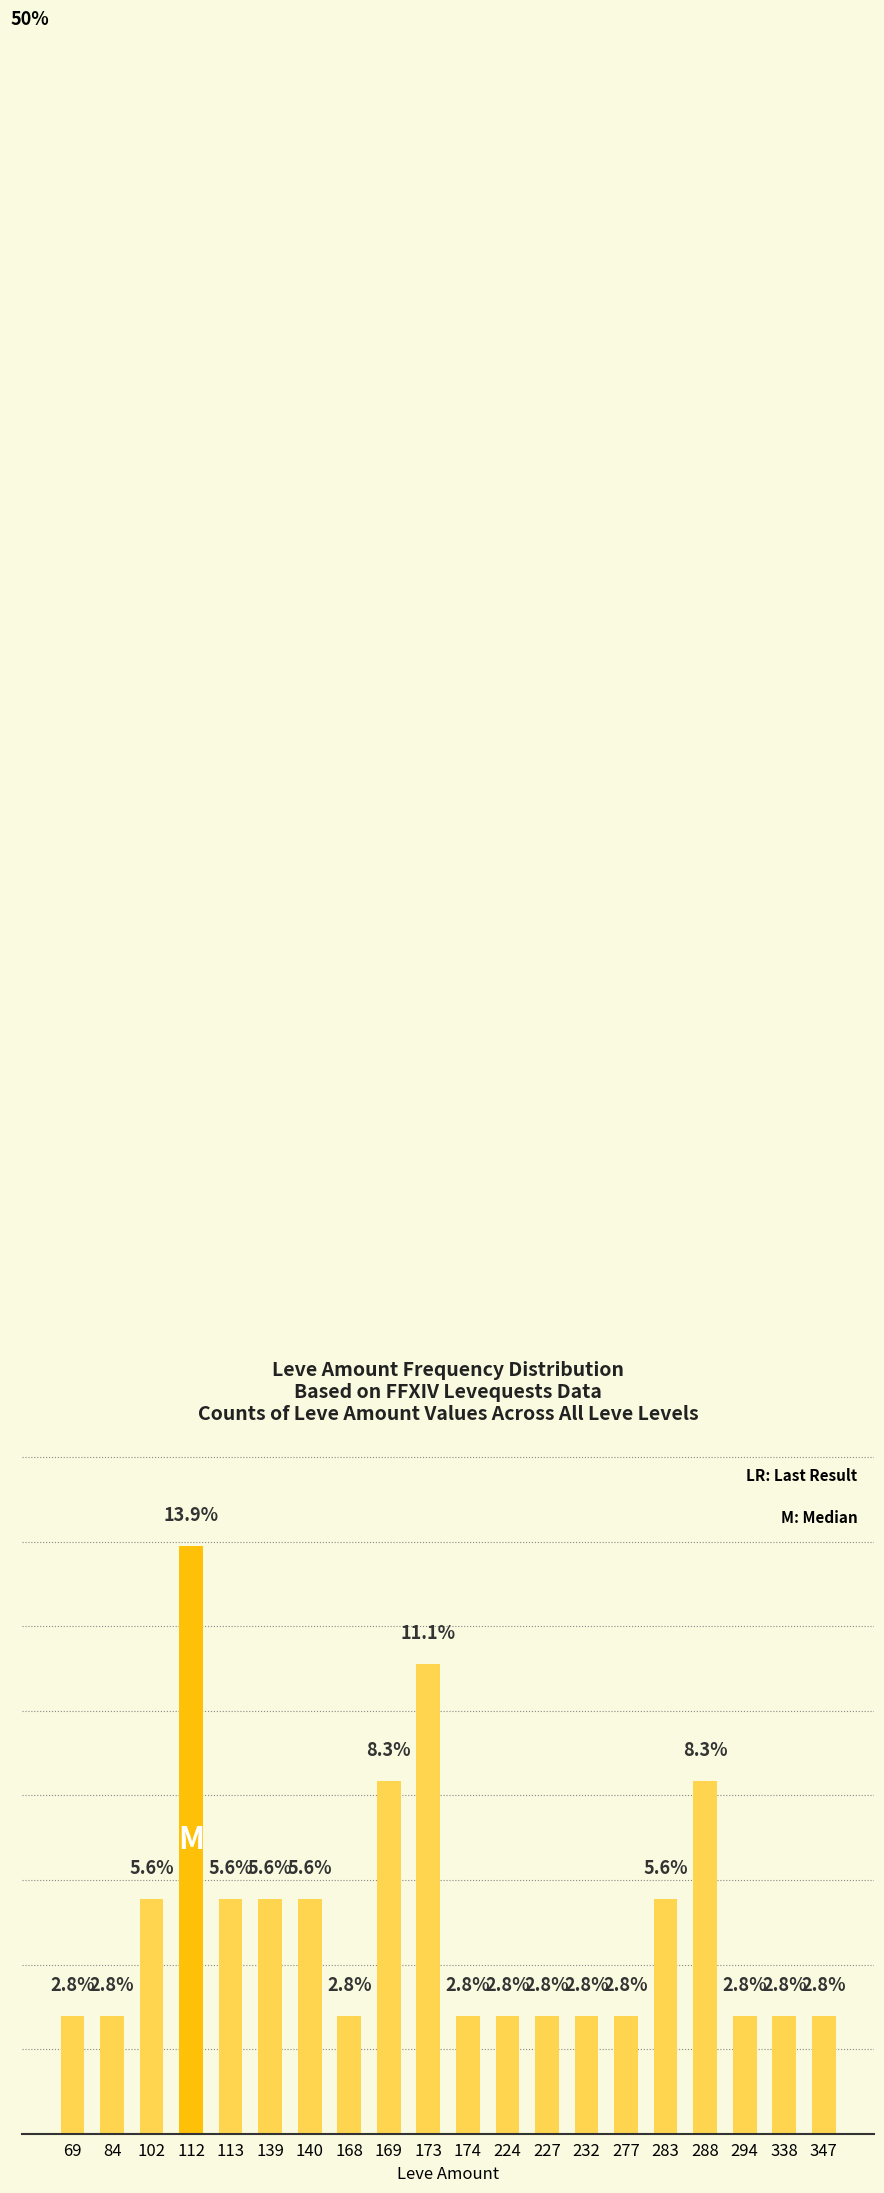

Rank the categories by value from highest to lowest.

112, 173, 169, 288, 102, 113, 139, 140, 283, 69, 84, 168, 174, 224, 227, 232, 277, 294, 338, 347